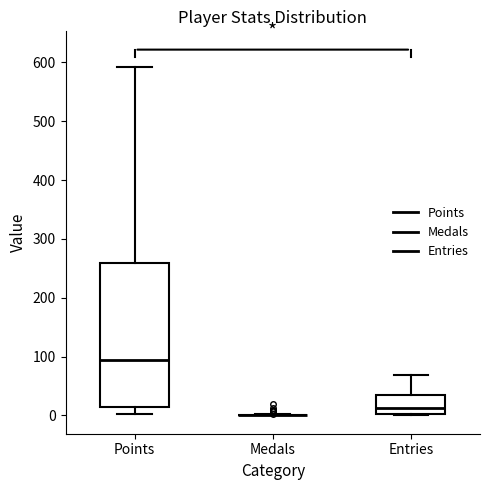

Comparing the boxes themselves (not the whiskers), which one is the tallest?

Points